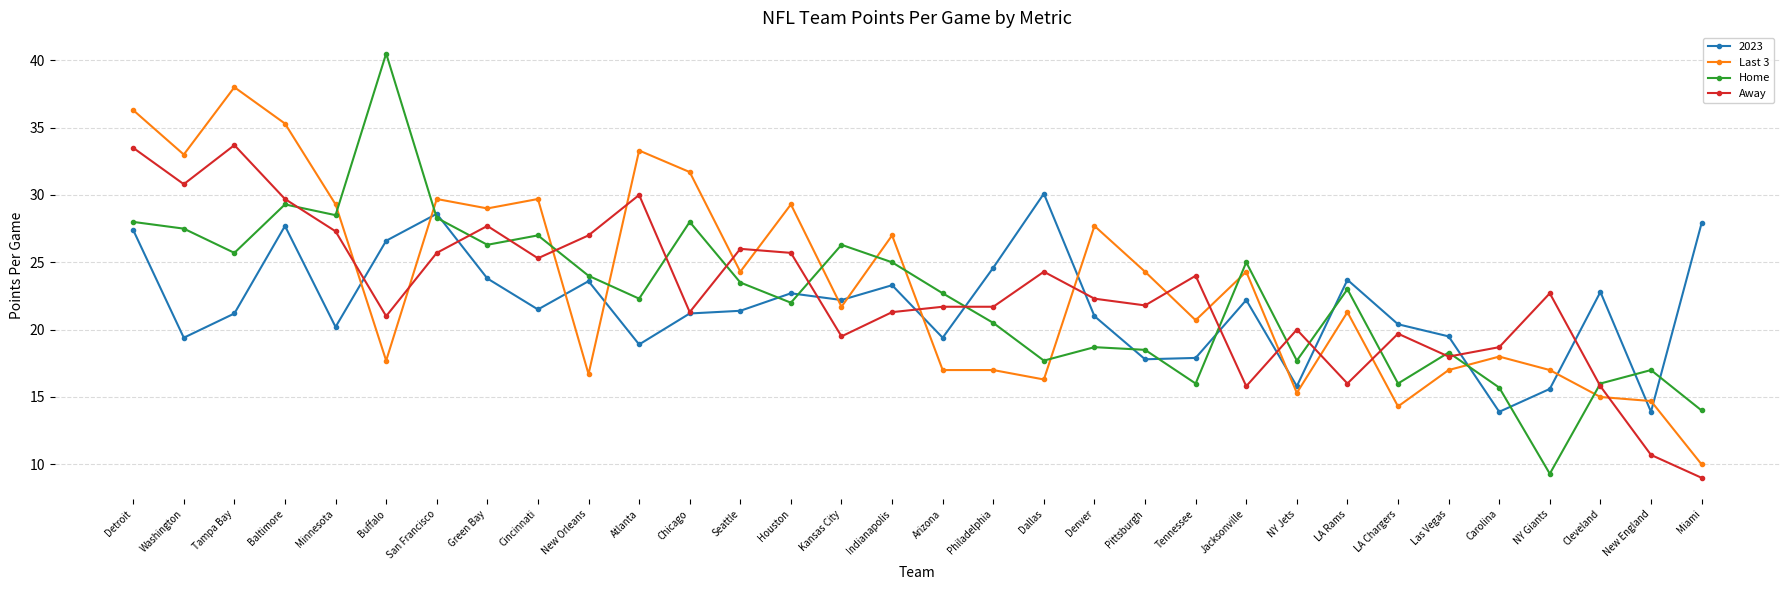

What are all the series names shown in the legend?

2023, Last 3, Home, Away